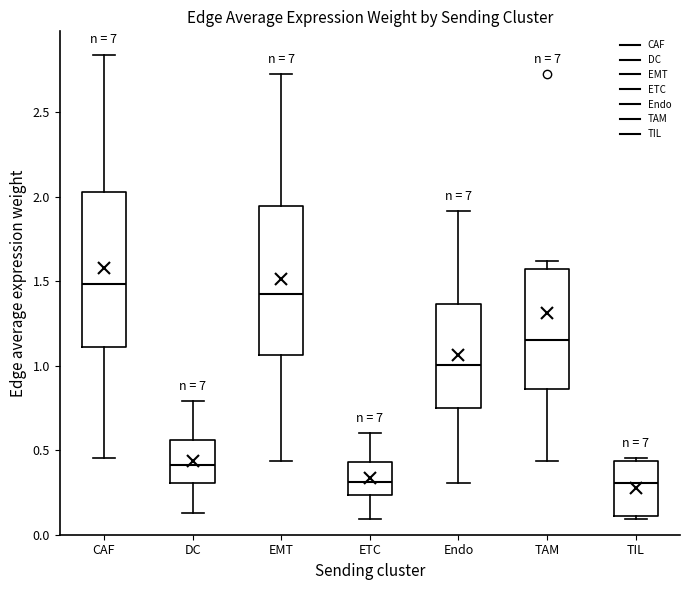

Reading left to right, read every box against the y-axis: the position of its median line, the range the box covers, and the ends of its whiskers. The values are not printed on the chart, so give them approximately, as read against the axis.

CAF: median 1.50, box 1.10 to 2.05, whiskers 0.45 to 2.85
DC: median 0.40, box 0.30 to 0.55, whiskers 0.15 to 0.80
EMT: median 1.45, box 1.05 to 1.95, whiskers 0.45 to 2.75
ETC: median 0.30, box 0.25 to 0.45, whiskers 0.10 to 0.60
Endo: median 1.00, box 0.75 to 1.35, whiskers 0.30 to 1.90
TAM: median 1.15, box 0.85 to 1.55, whiskers 0.45 to 1.60
TIL: median 0.30, box 0.10 to 0.45, whiskers 0.10 (just below the box's lower edge) to 0.45 (just above the box's upper edge)